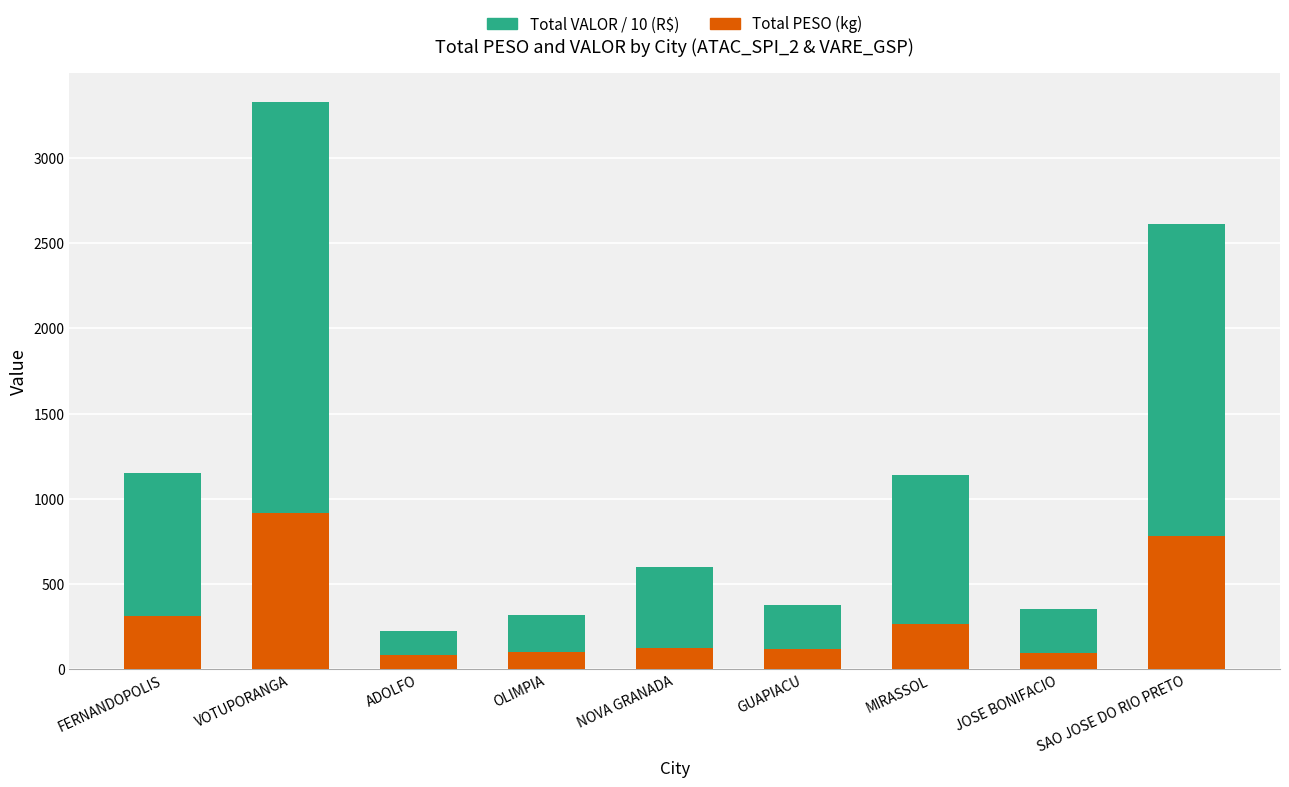

What are all the series names shown in the legend?

Total VALOR / 10 (R$), Total PESO (kg)